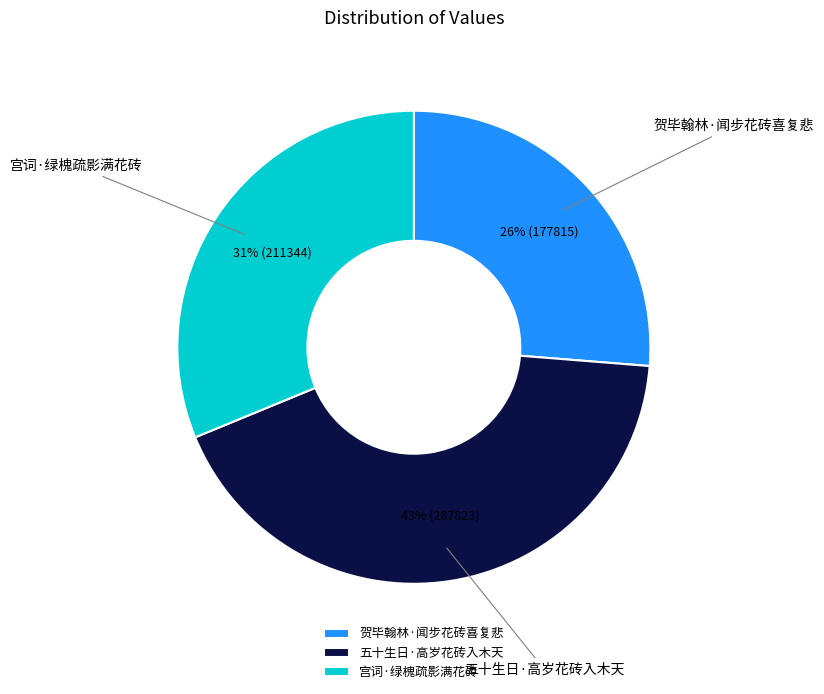

How many slices are in this pie chart?

3